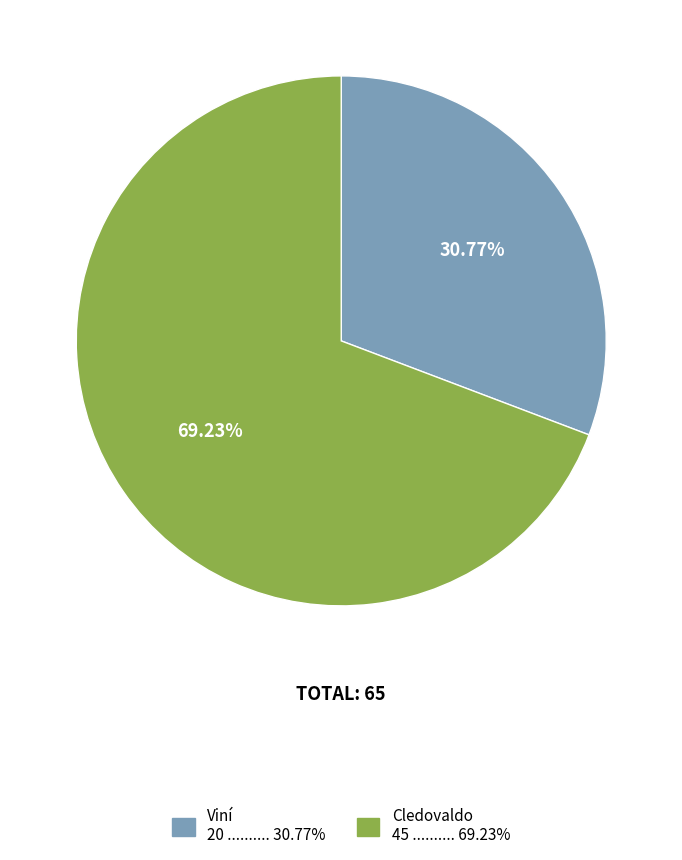

To the nearest percent, what is the combined percentage of Viní and Cledovaldo?

100%